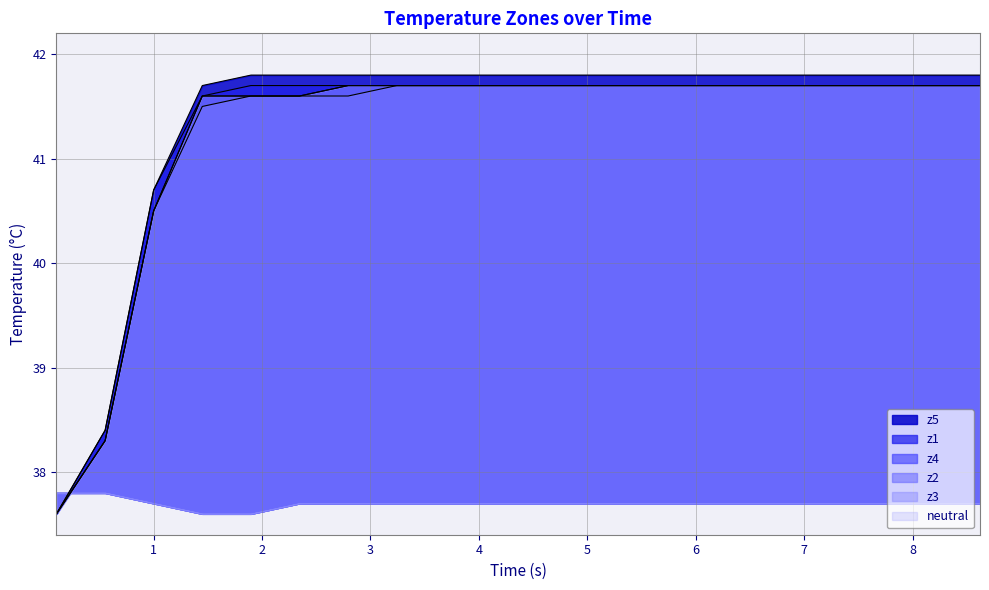

Is the value of z2 at z5 greater than the value of z3 at z4?

No